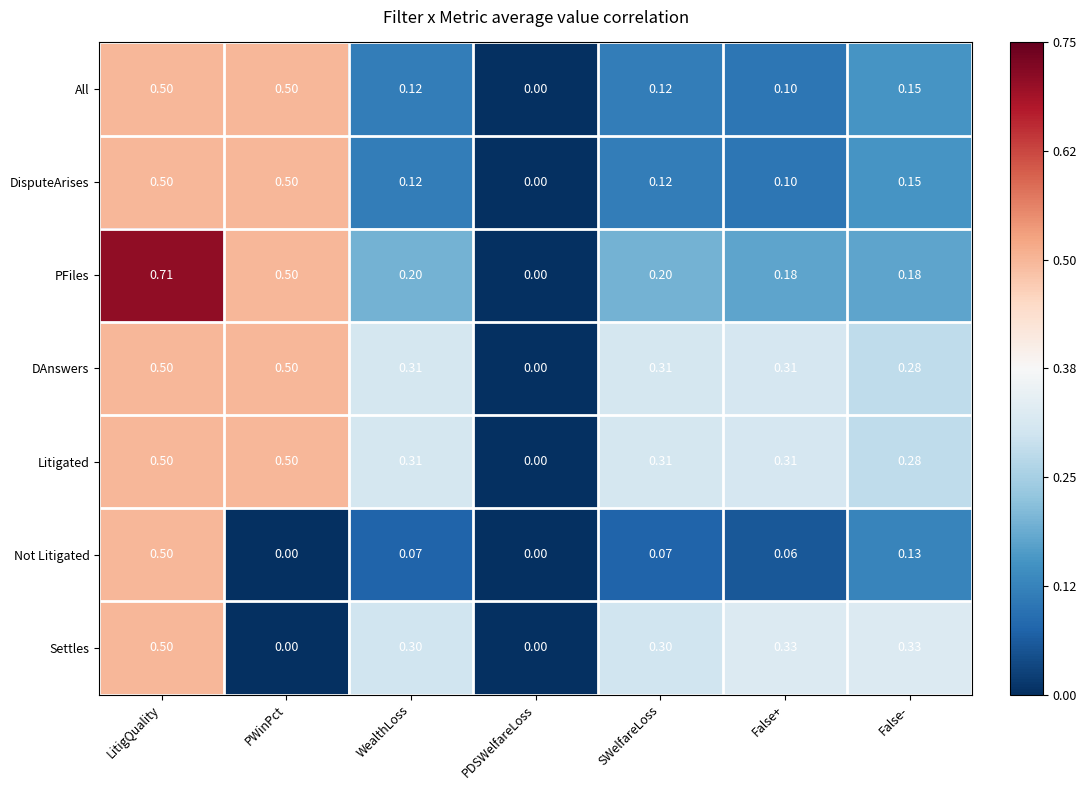

Which series has the largest range (max minus min)?

PFiles